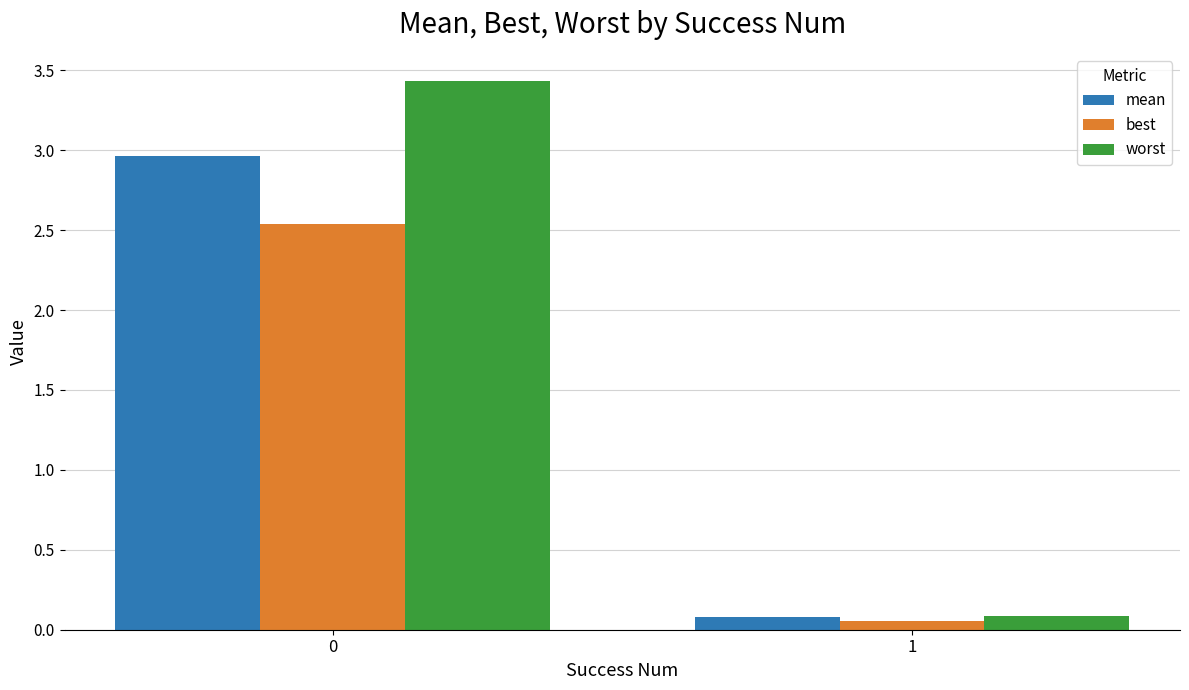

List the series in order of their peak value, lowest first.

best, mean, worst